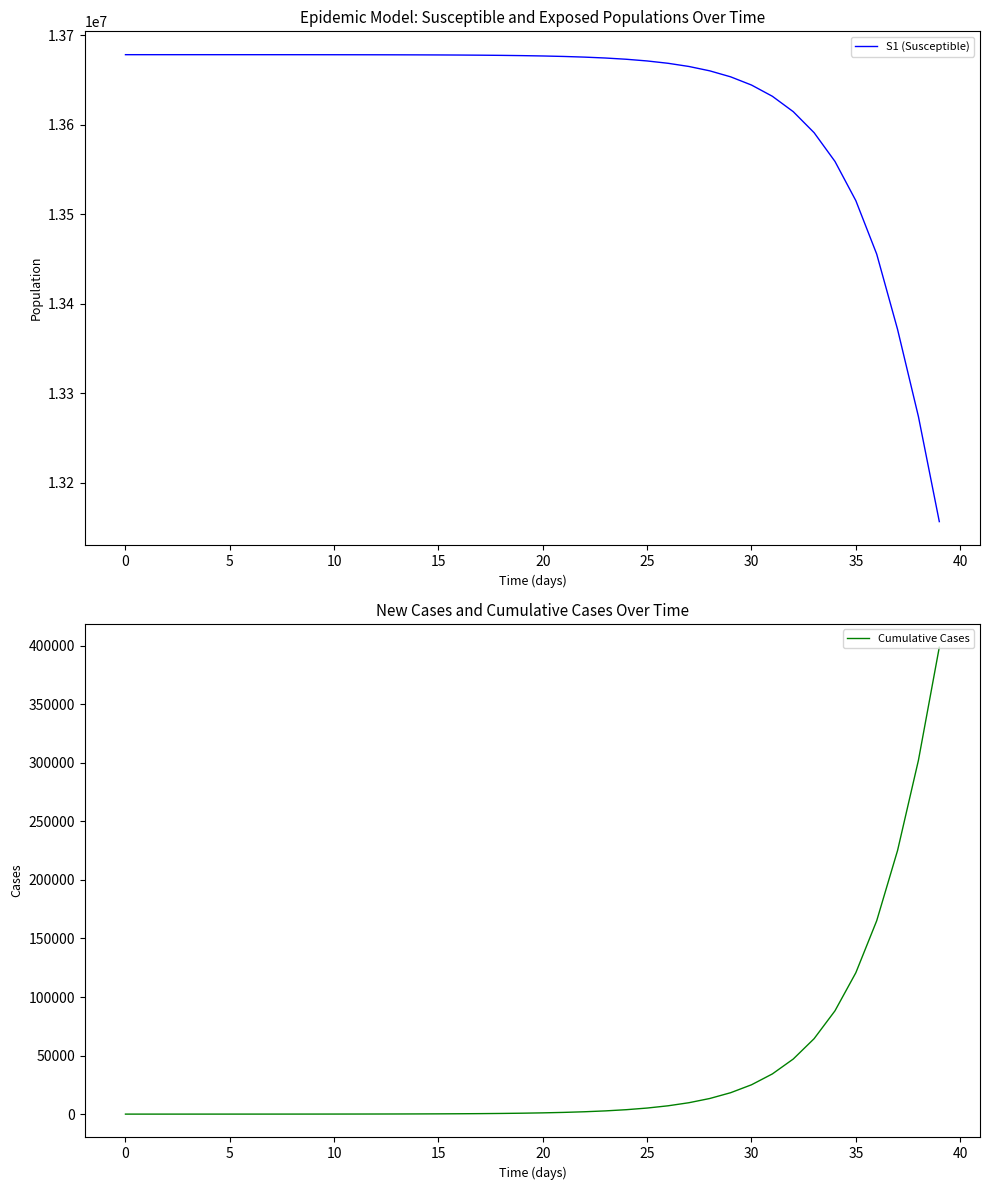

What is the maximum value for S1 (Susceptible)?

13678500.0